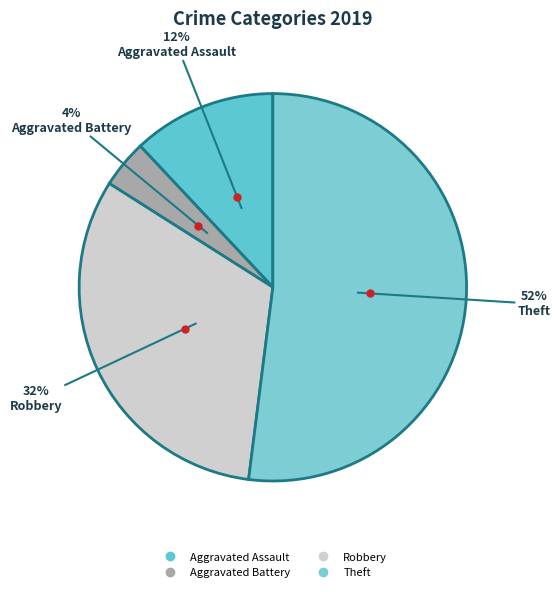

Count the number of slices in the pie.

4